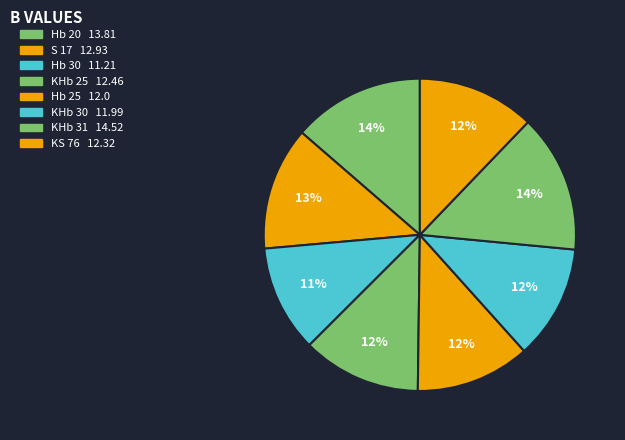

To the nearest percent, what is the difference between the largest and smallest slice percentages?

3%